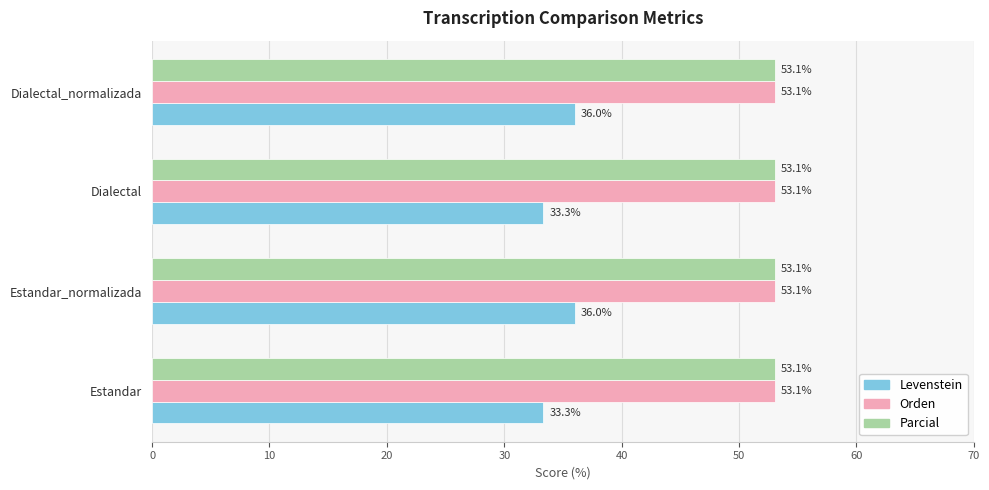

What is the minimum value shown in the chart?

33.3